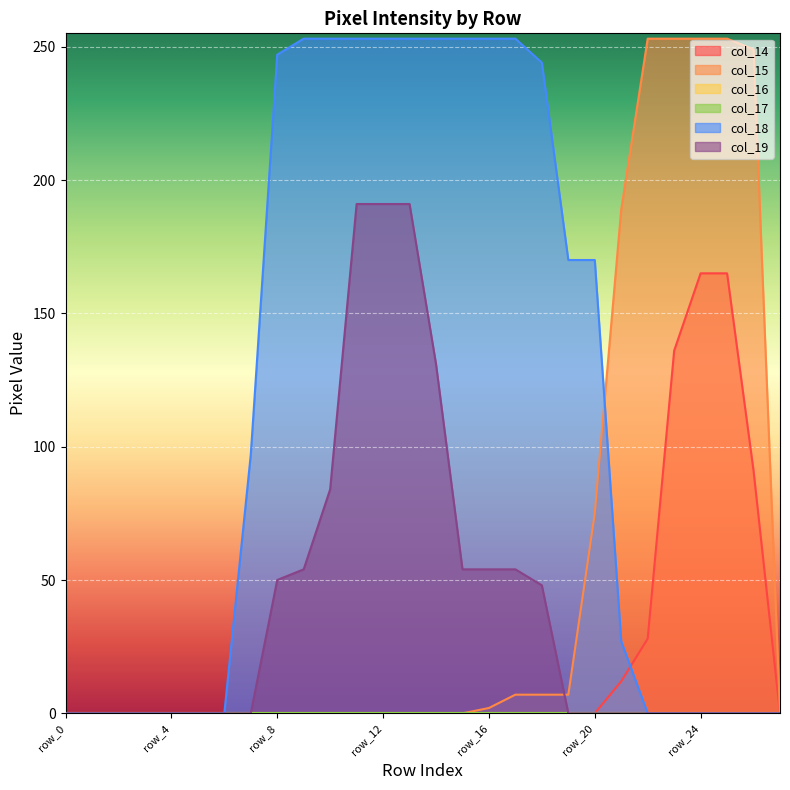

The value of col_18 at row_0 is 0. True or false?

True